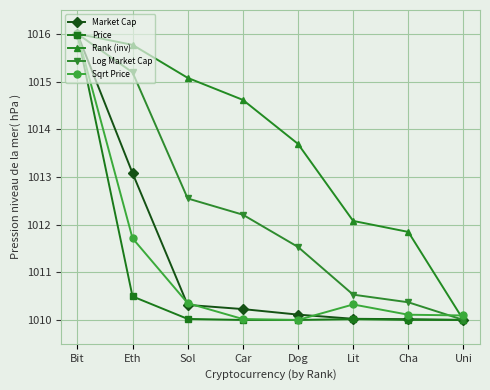

Which series changed the most between Car and Dog?

Rank (inv)